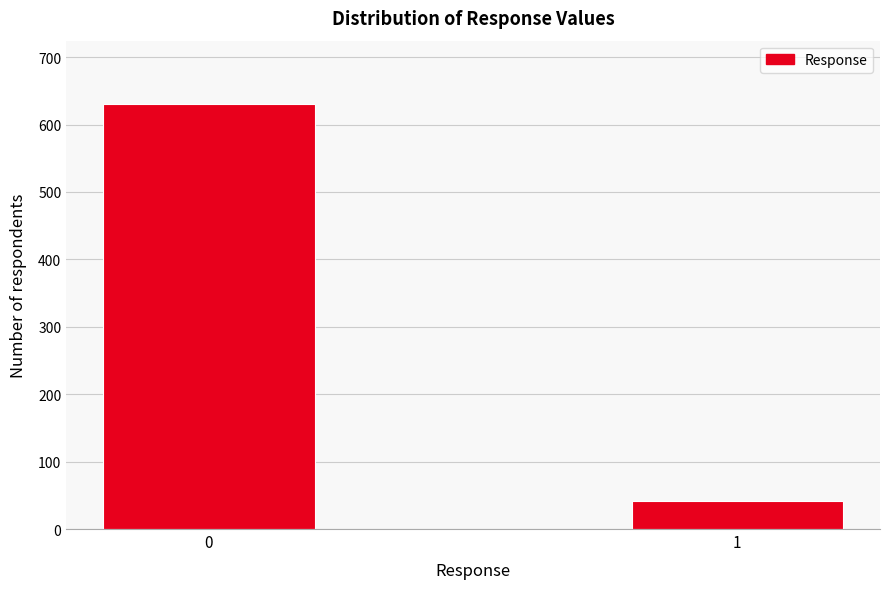

Reading left to right, list all the values displayed in this chart.

0=630	1=42